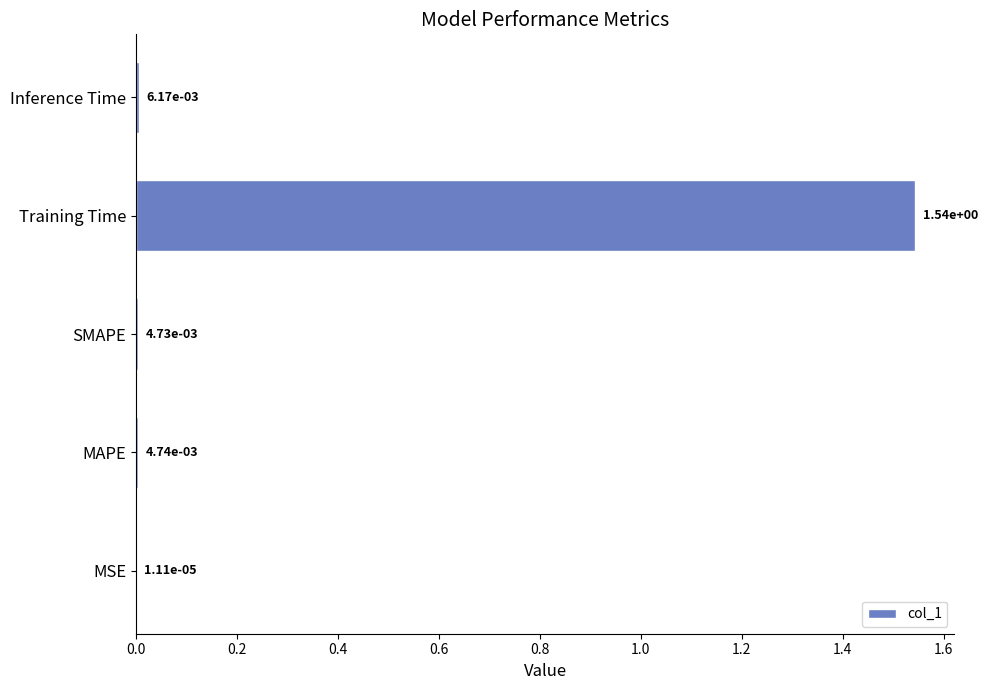

At which category does the chart reach its peak across all series?

Training Time